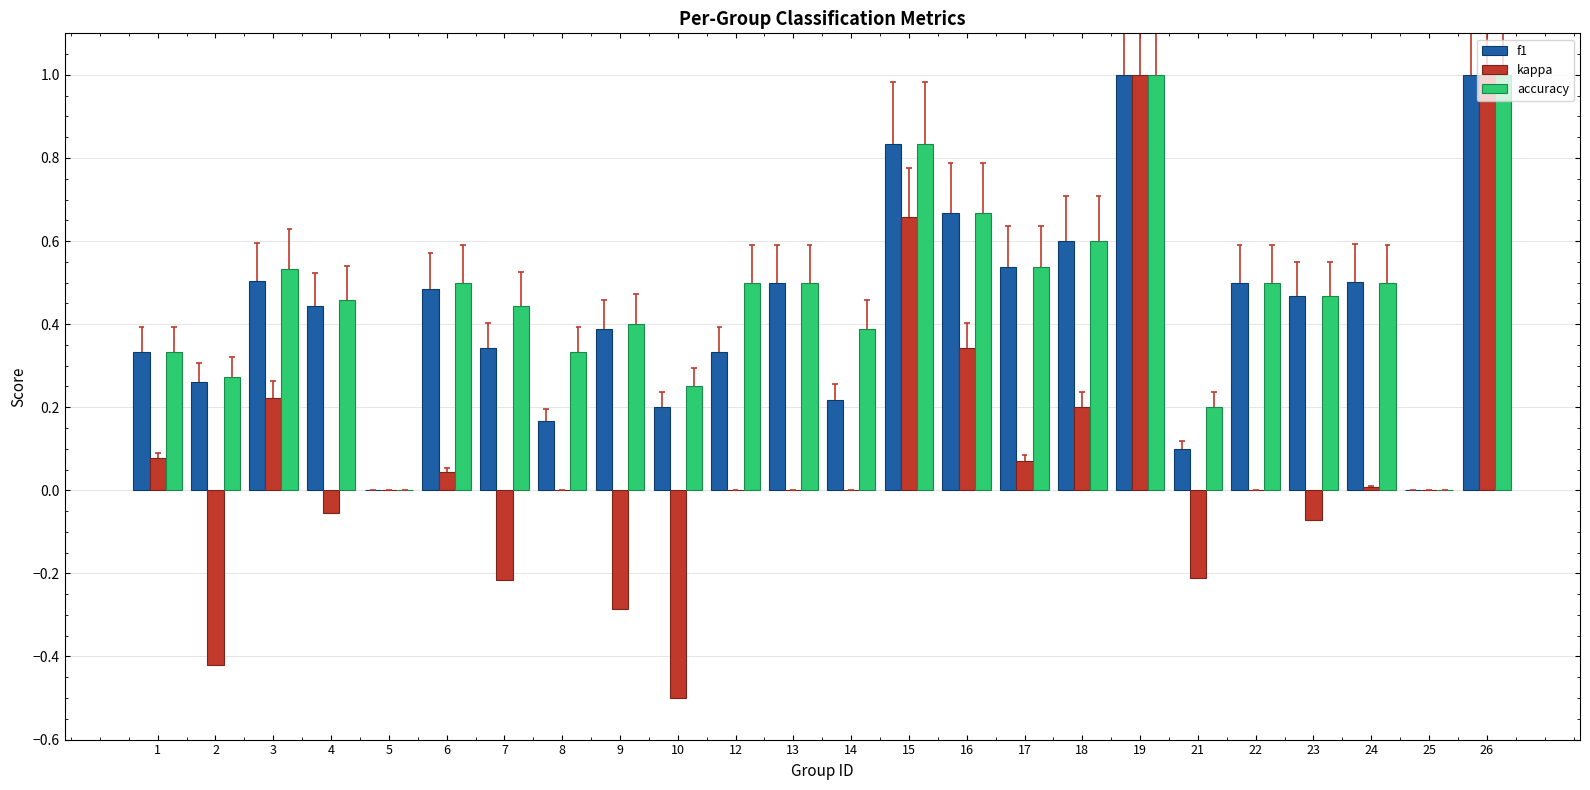

True or false: accuracy has a value of 0.2 at 13.

False